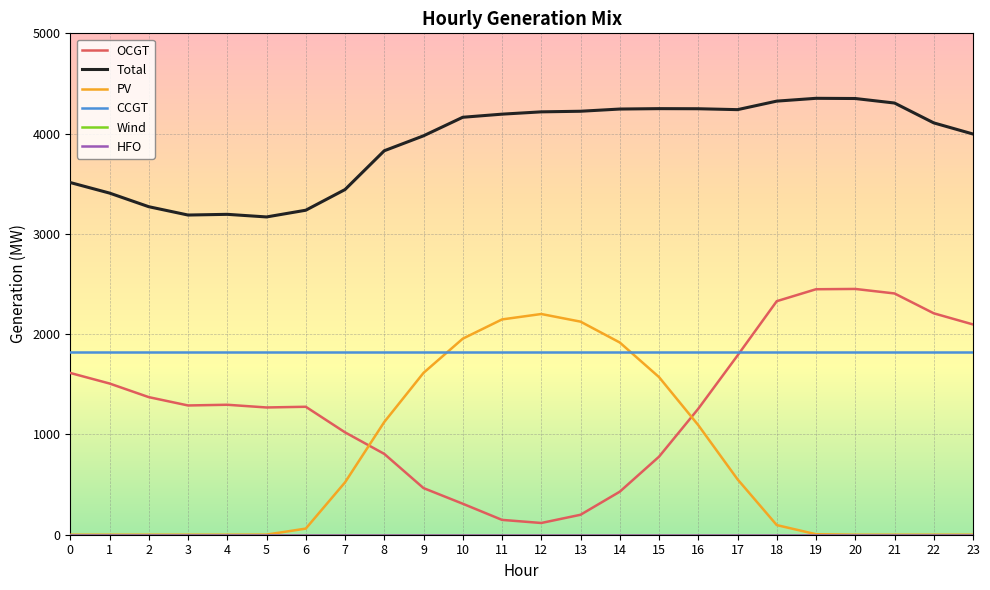

Rank the series by their maximum value, from highest to lowest.

Total, OCGT, PV, CCGT, Wind, HFO